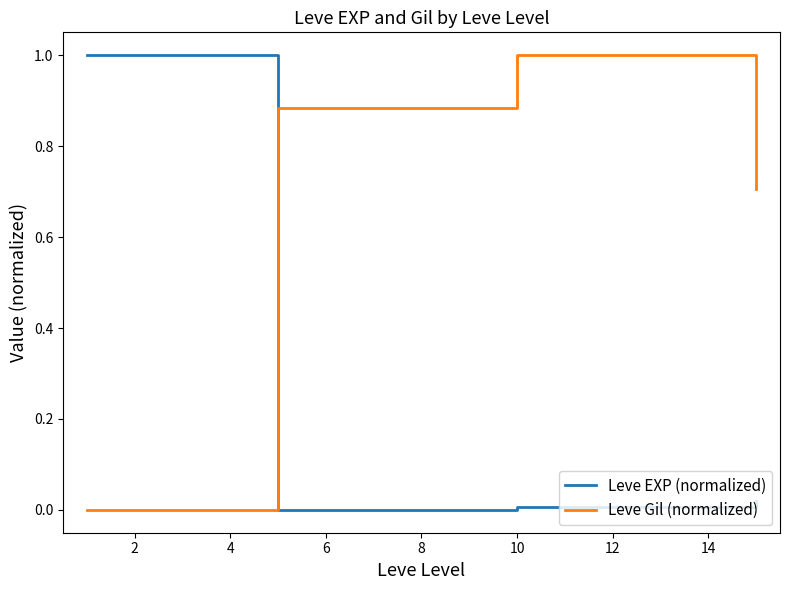

How many lines are shown in the chart?

2